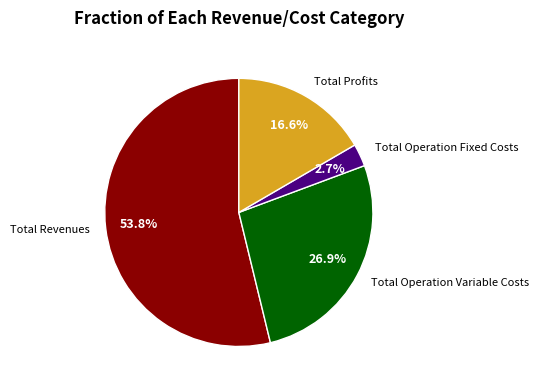

How many segments does this pie chart have?

4